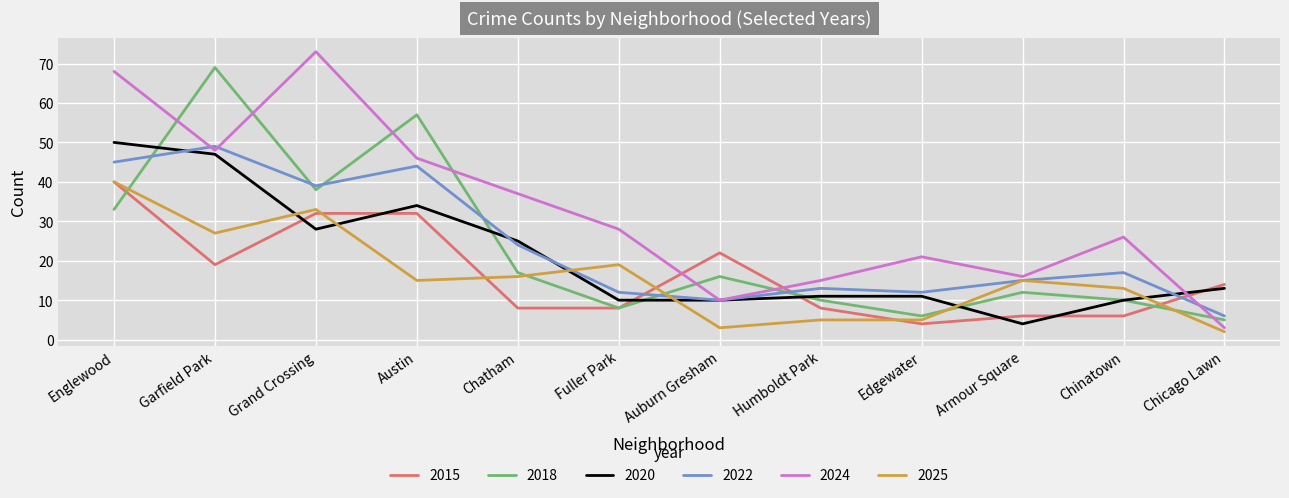

The 2025 series shows 16 at Grand Crossing. True or false?

False